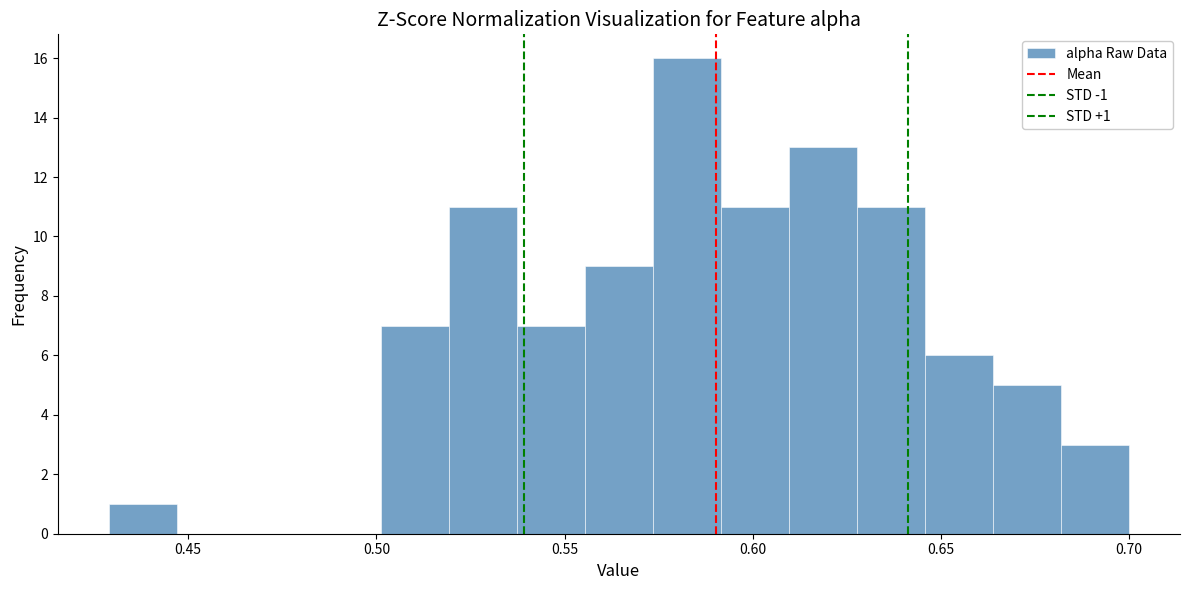

Around what value on the x-axis is the tallest bar? Give the approximate position of its centre, as read against the axis.

0.585